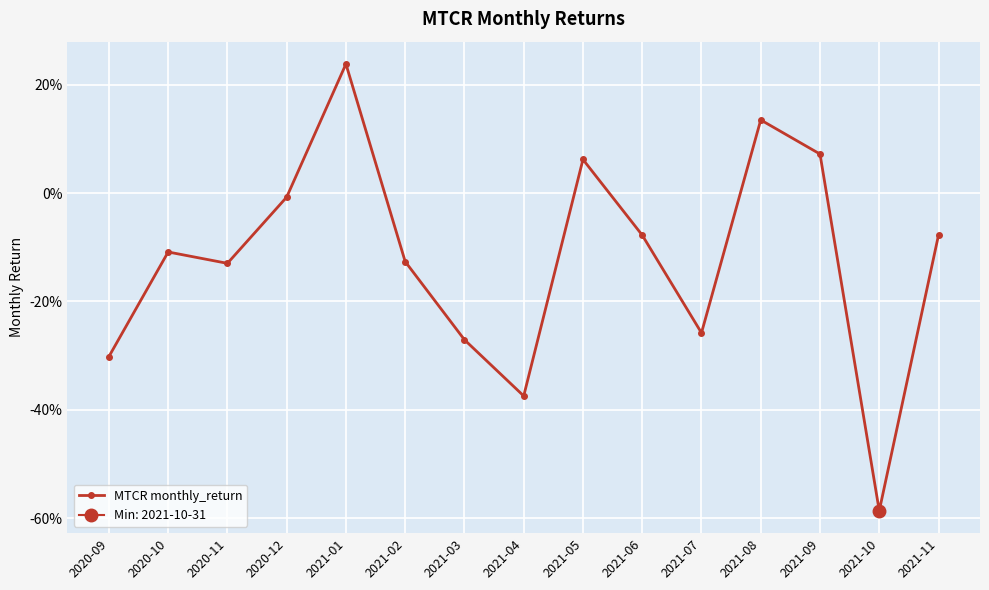

What position from the left is 2021-02?

6